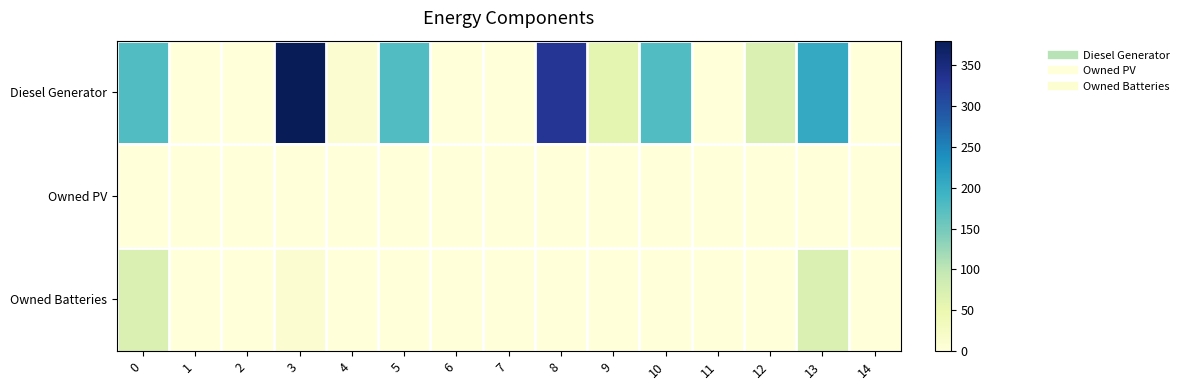

Rank the series by their maximum value, from highest to lowest.

Diesel Generator, Owned Batteries, Owned PV